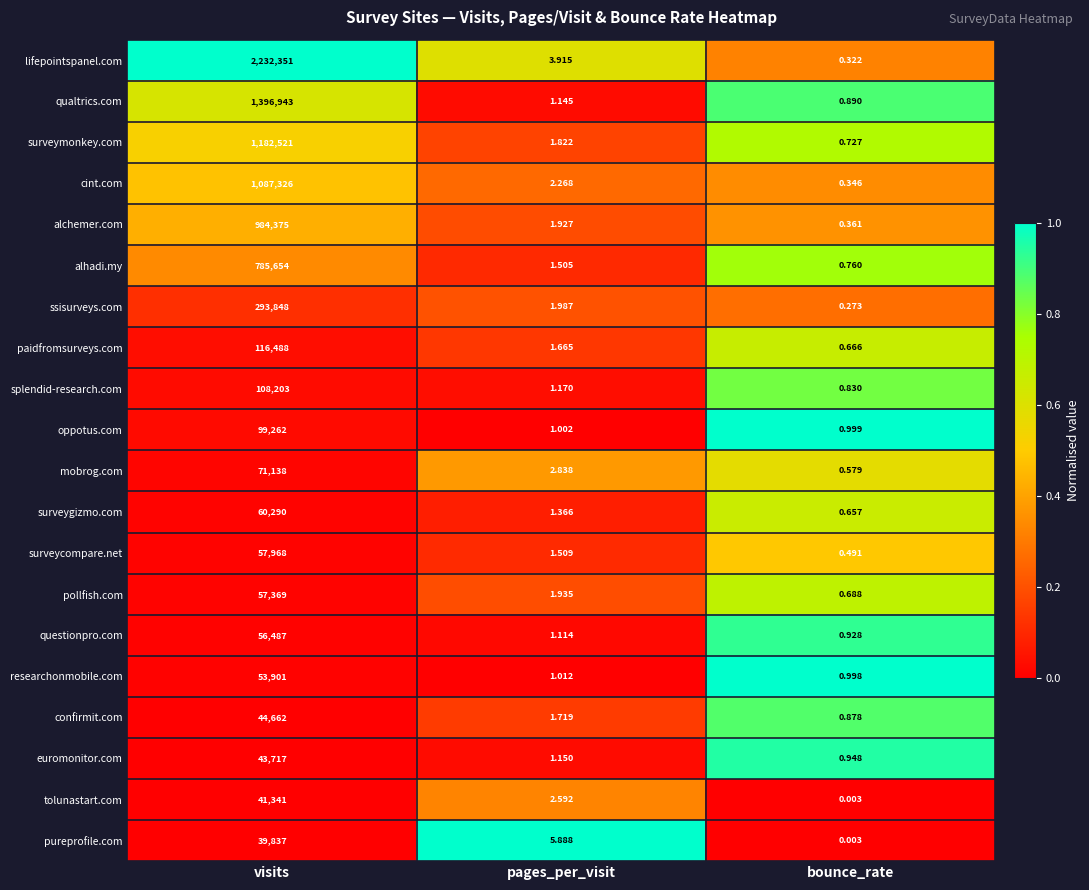

Where is qualtrics.com nearest to the value 698471?

pages_per_visit